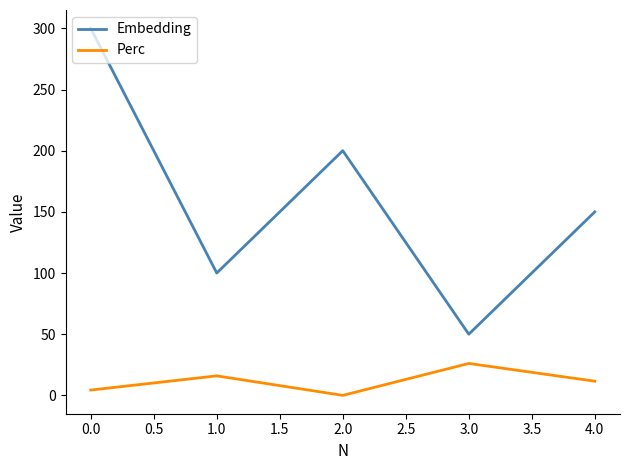

True or false: Embedding has more than 2 interior local peaks.

False